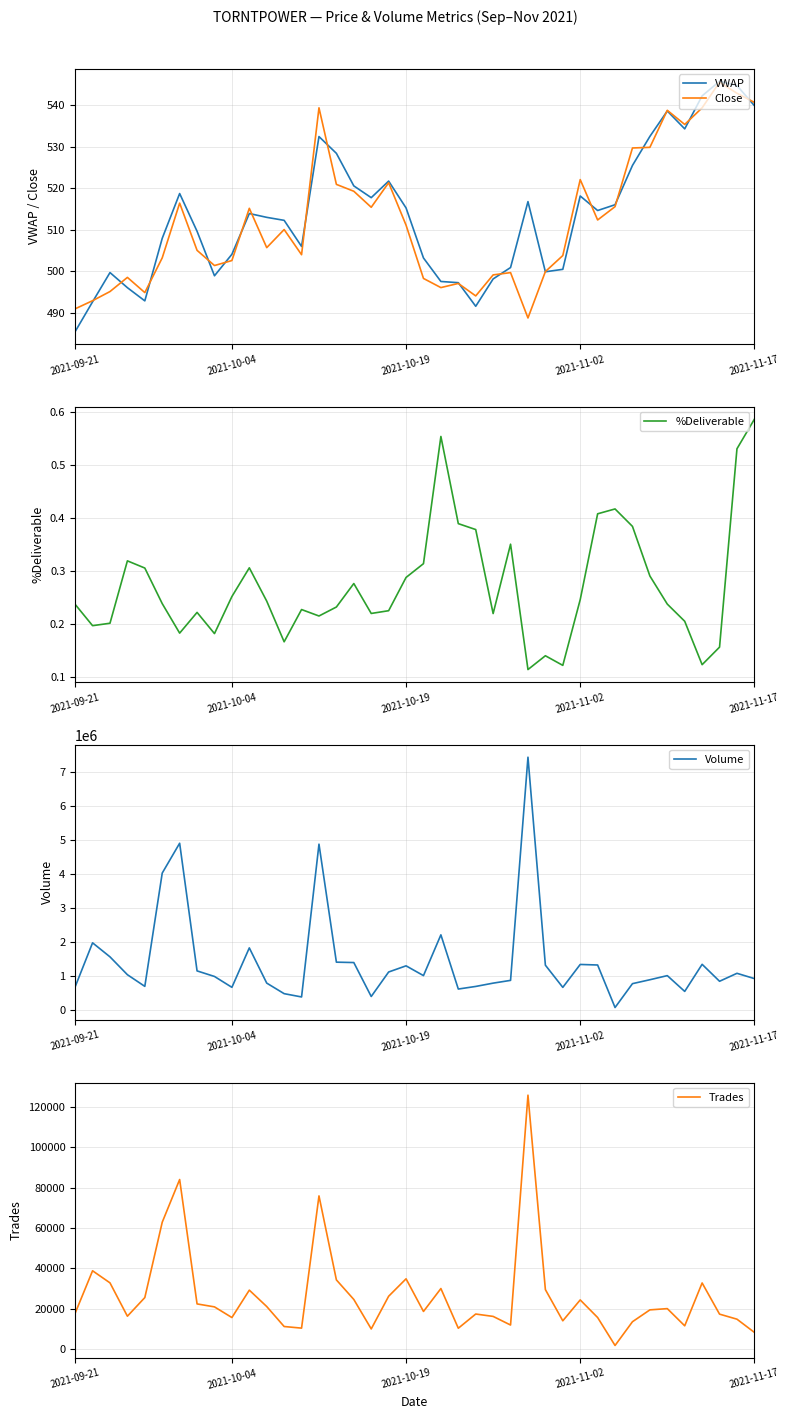

What is the total value across all series at 12?

483403.5